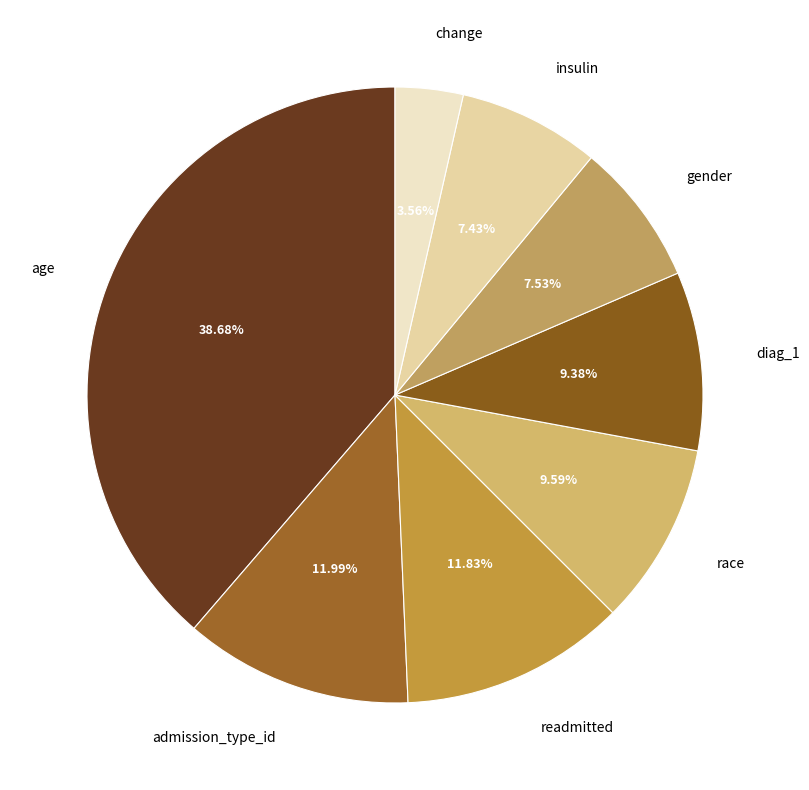

Is it true that race is 10% of the pie?

True